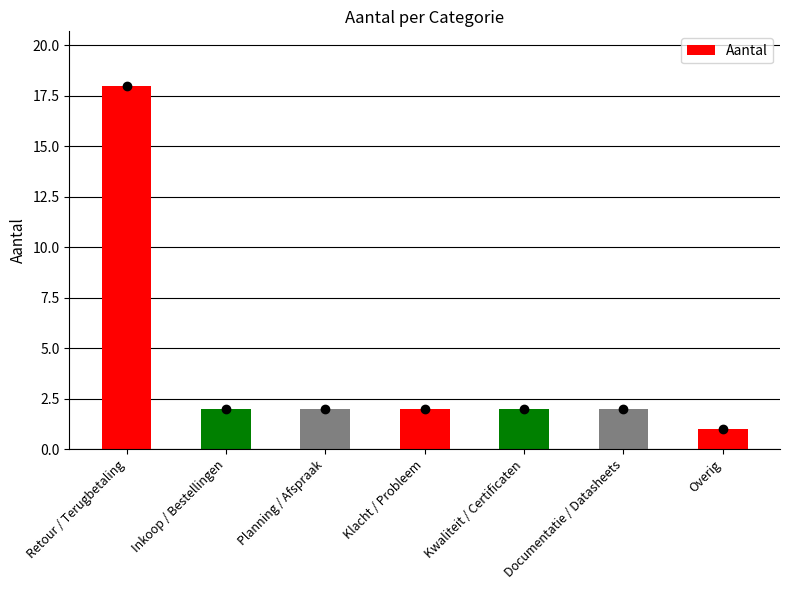

The chart shows a value of 28 at Retour / Terugbetaling. True or false?

False